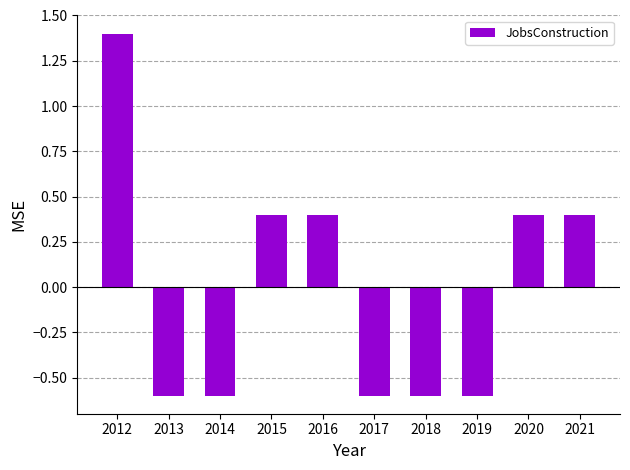

Read the value at 2020.

0.4